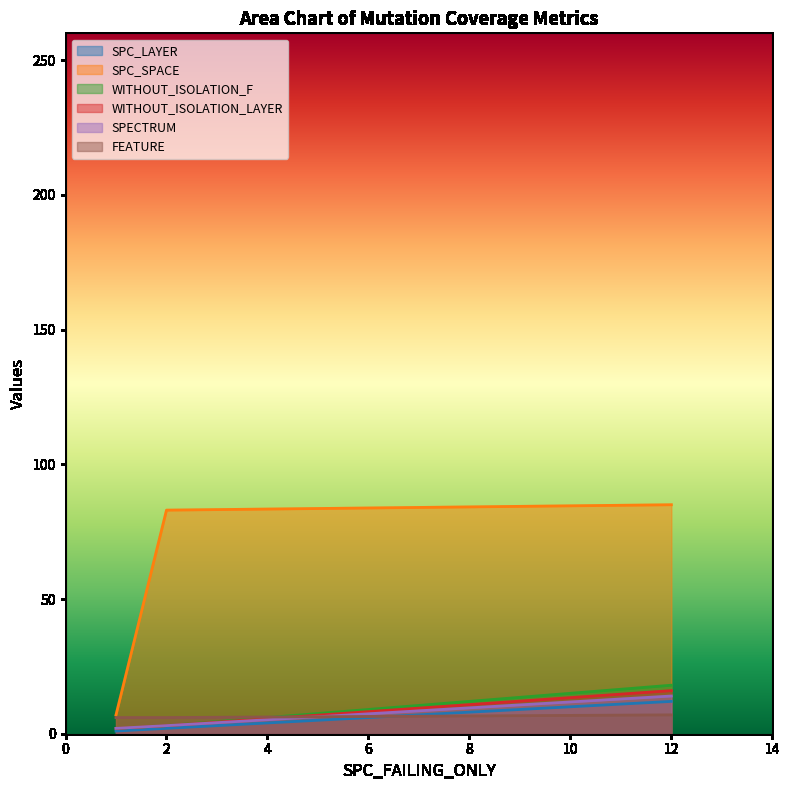

What are all the series names shown in the legend?

SPC_LAYER, SPC_SPACE, WITHOUT_ISOLATION_F, WITHOUT_ISOLATION_LAYER, SPECTRUM, FEATURE